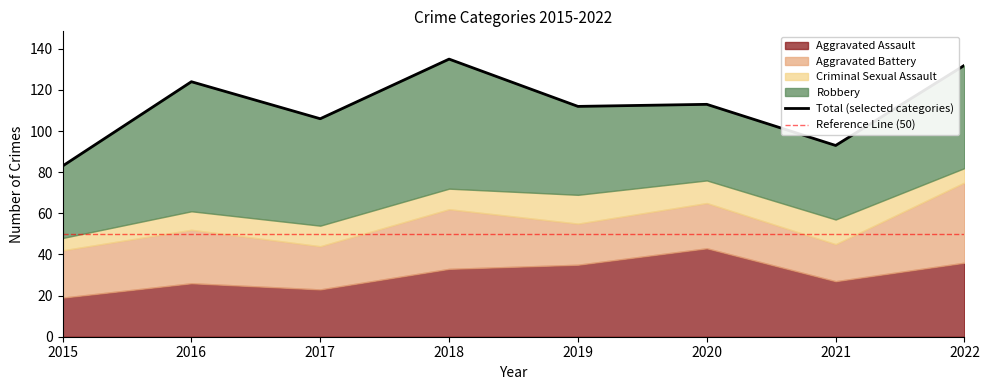

Rank the series by their maximum value, from lowest to highest.

Criminal Sexual Assault, Aggravated Battery, Aggravated Assault, Robbery